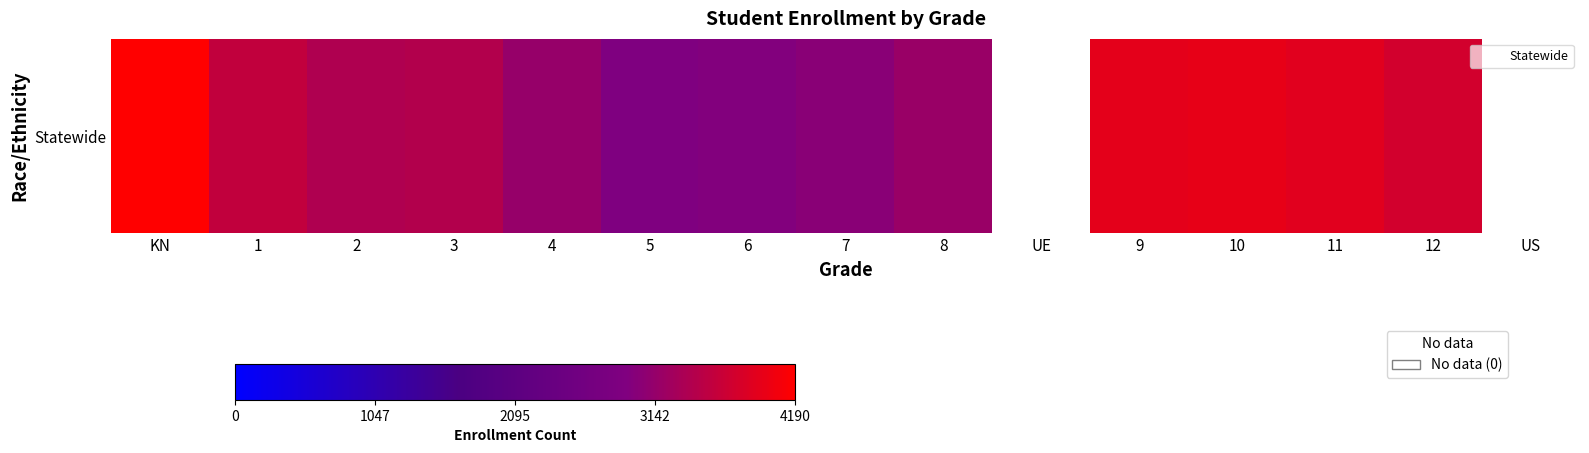

Rank the categories by value from lowest to highest.

UE, US, 5, 6, 7, 4, 8, 2, 3, 1, 12, 11, 9, 10, KN